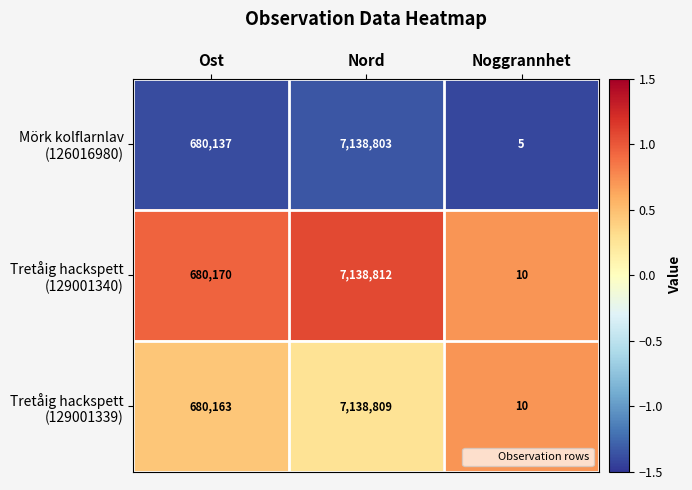

What is the spread (max minus min) of values at Ost?

33